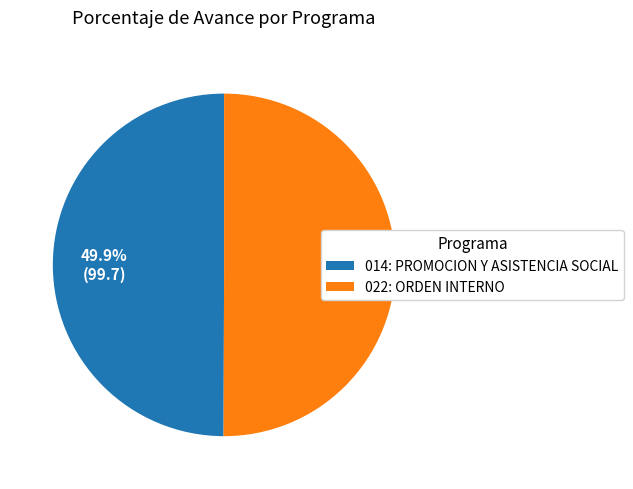

Is it true that 022: ORDEN INTERNO is 44% of the pie?

False